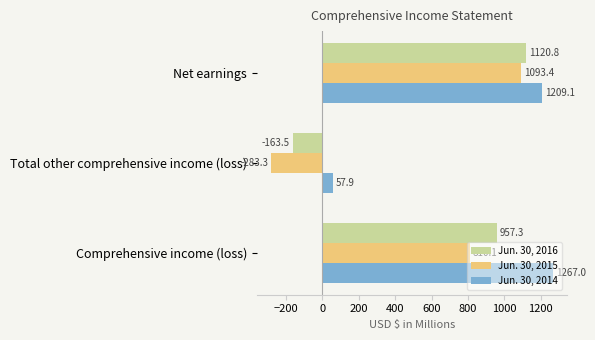

Which category has the lowest value in the Jun. 30, 2014 series?

Total other comprehensive income (loss)